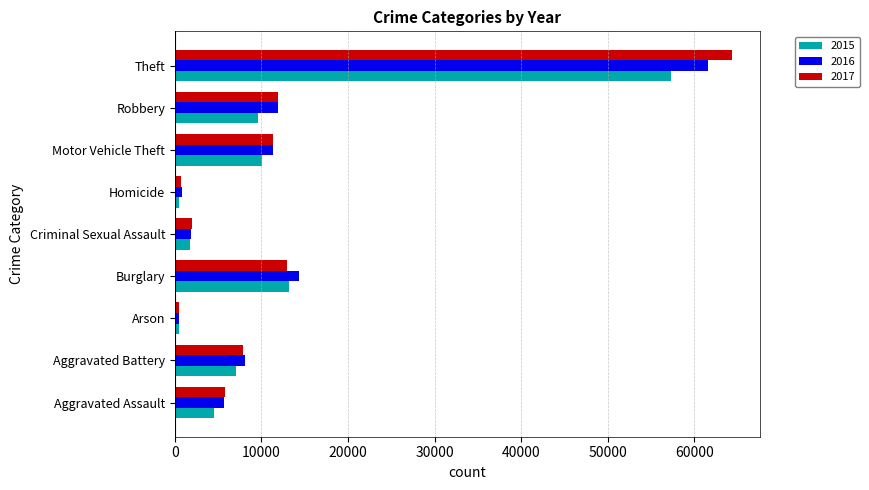

What value does the 2017 series have at Robbery?

11881